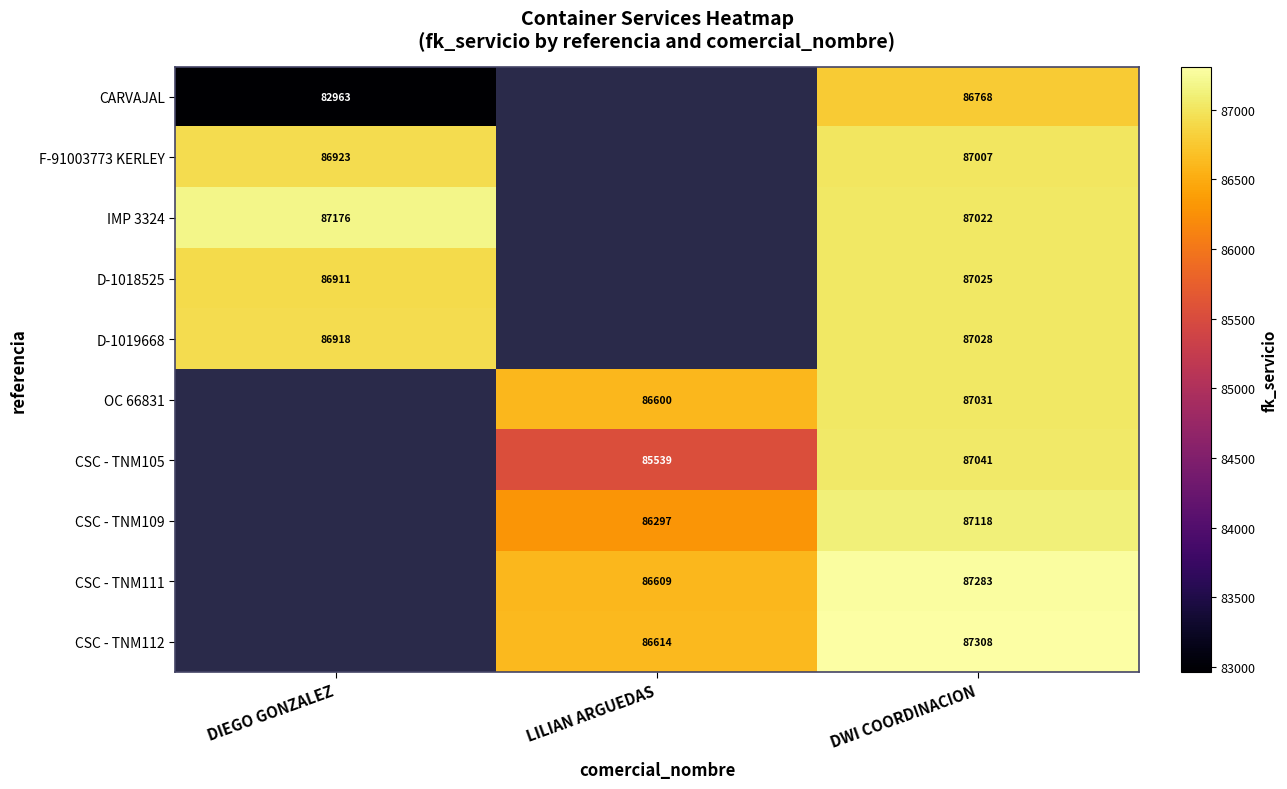

How many series are shown in this chart?

10